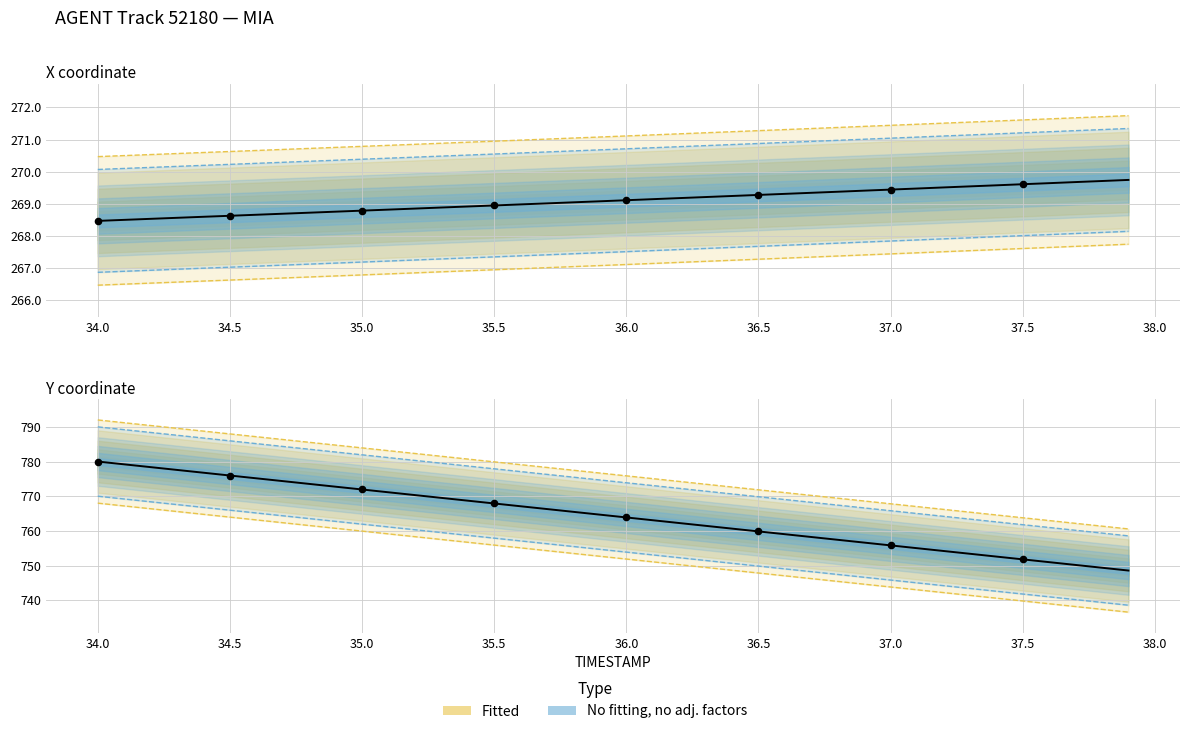

Is the value of Y (observed) at 15 greater than the value of X (observed) at 29?

Yes